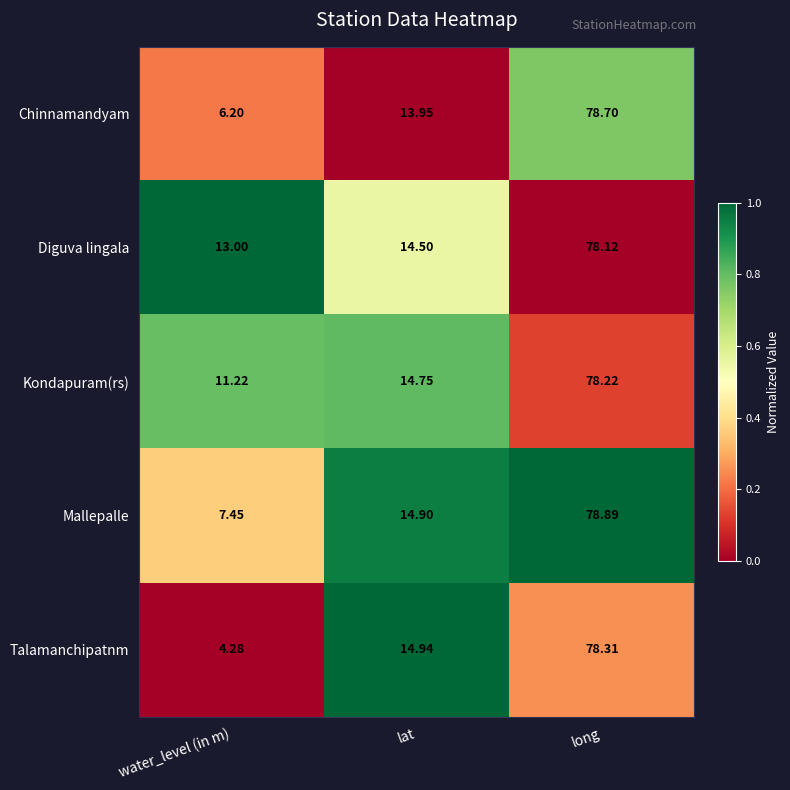

Which series has the largest total across all categories?

Diguva lingala